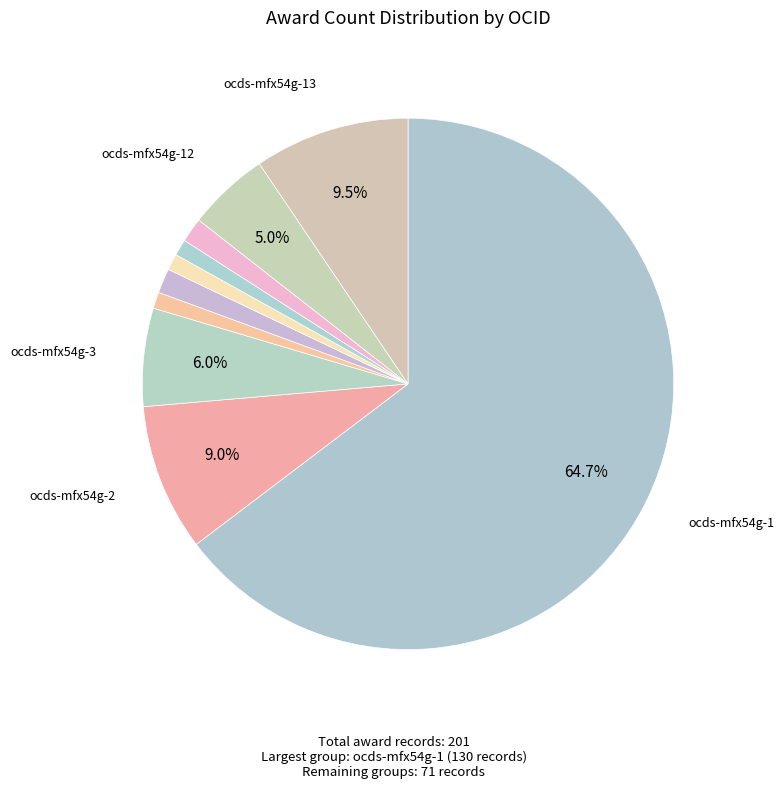

How many slices are in this pie chart?

10